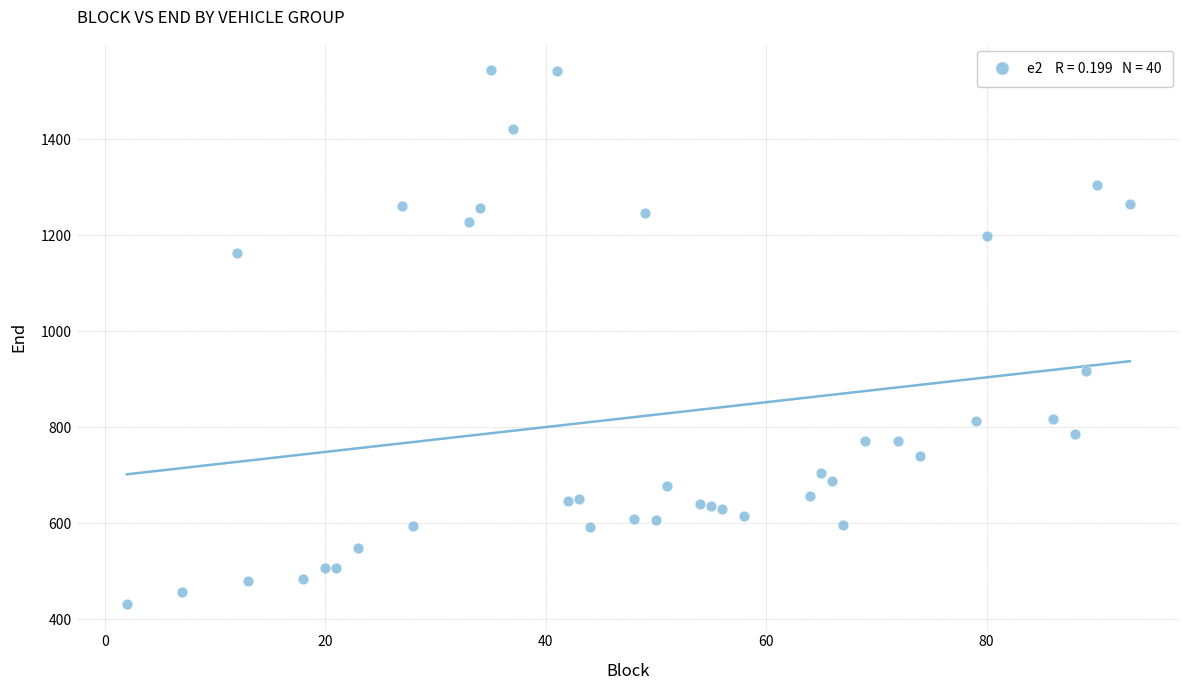

What Y value in the scatter plot is closest to 988?

918